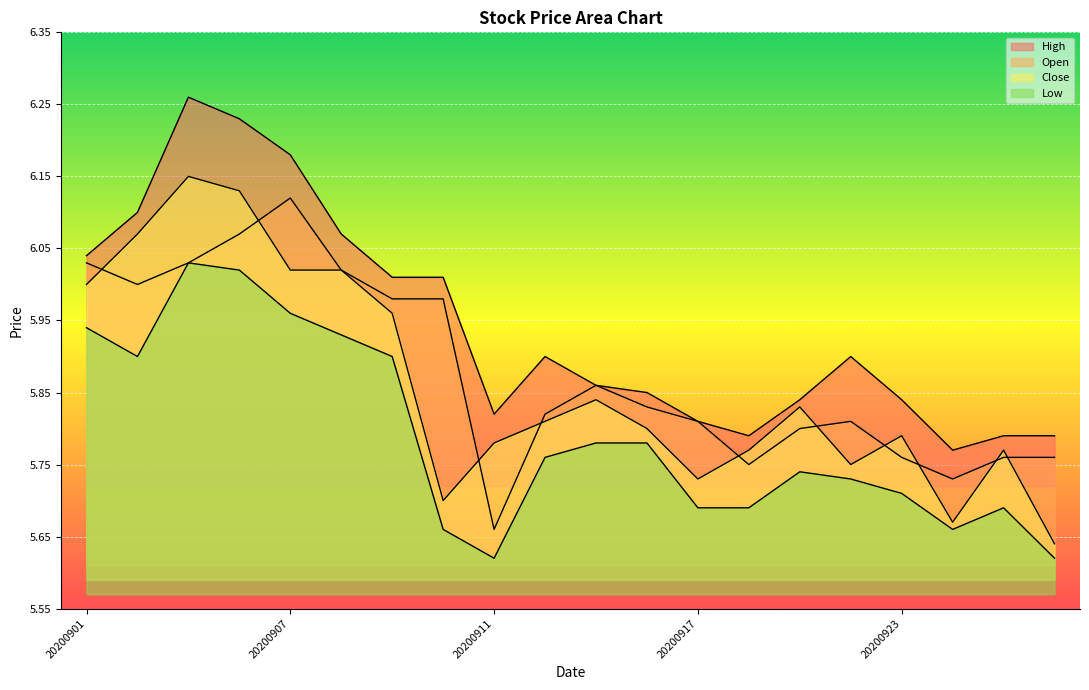

What is the value of the Close point at the 3rd from the left?

6.2